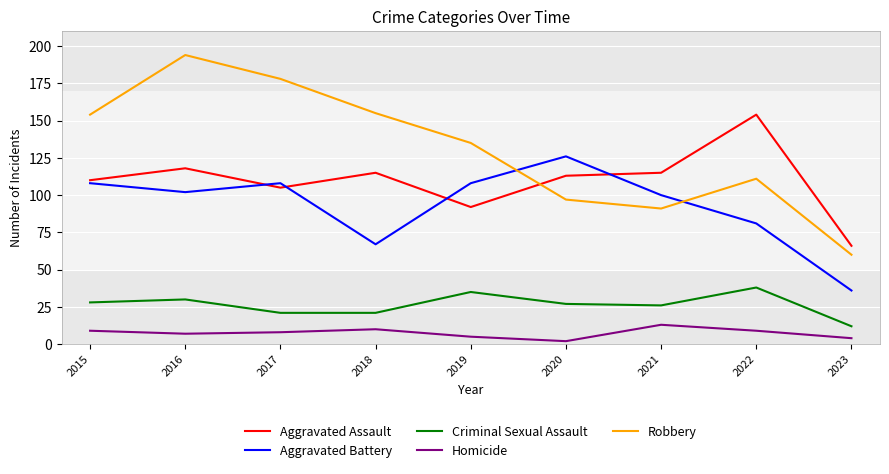

What is the sum of the Aggravated Battery values at 2016 and 2015?

210